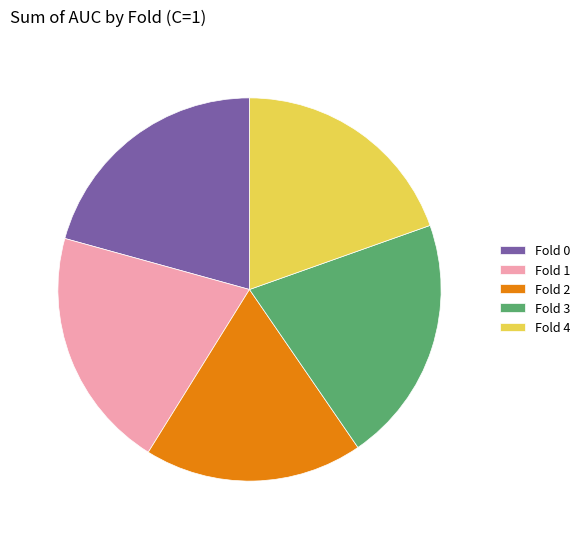

Is there any slice that represents more than half of the pie?

No